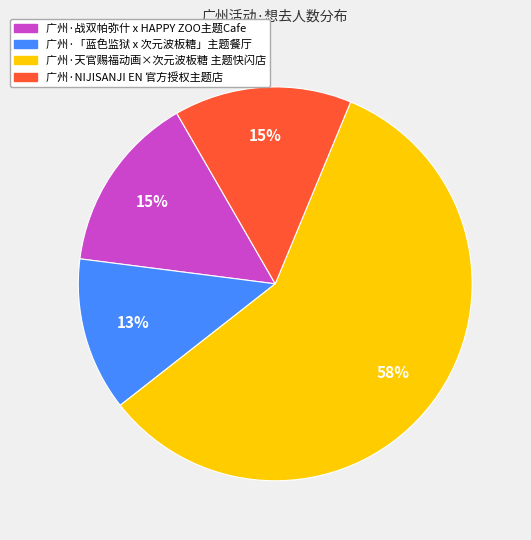

To the nearest percent, what is the difference between the 广州·「蓝色监狱 x 次元波板糖」主题餐厅 and 广州·战双帕弥什 x HAPPY ZOO主题Cafe slice percentages?

2%